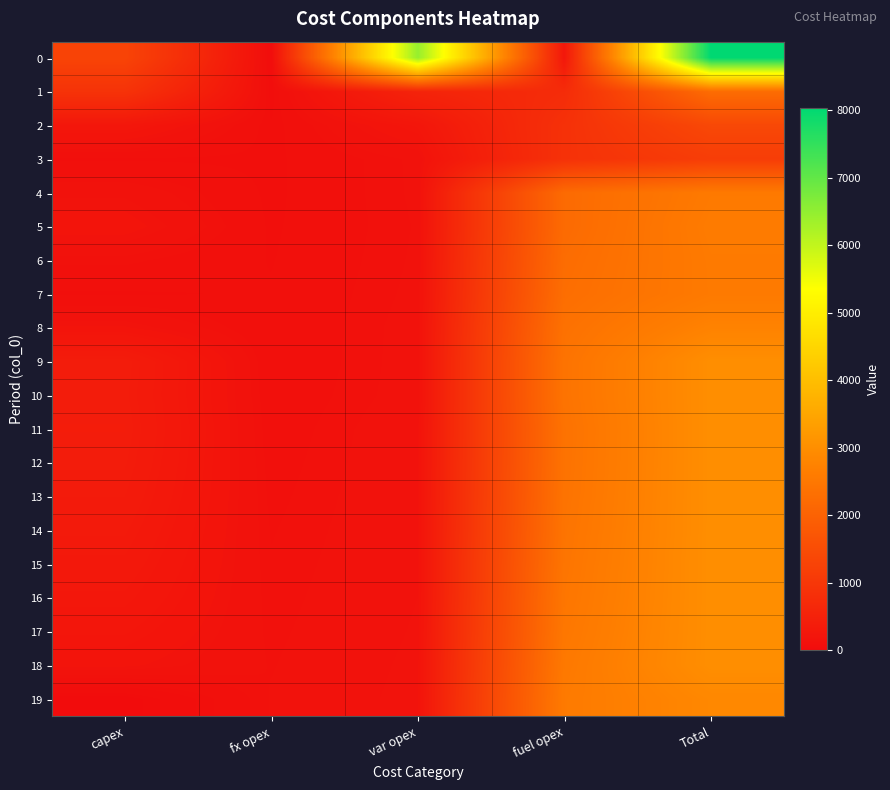

List the series in order of their peak value, lowest first.

3, 2, 1, 4, 7, 6, 5, 8, 19, 9, 16, 17, 10, 11, 12, 13, 14, 15, 18, 0